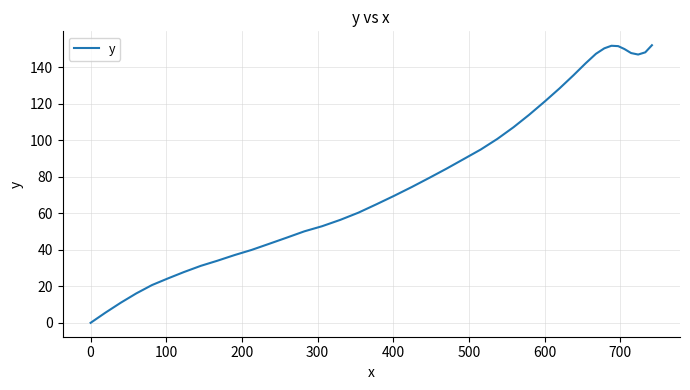

What is the greatest value displayed?

152.0